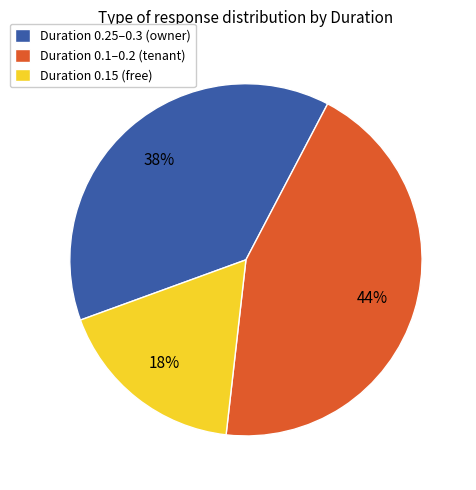

Is the sum of Duration 0.25–0.3 (owner) and Duration 0.1–0.2 (tenant) greater than half?

Yes